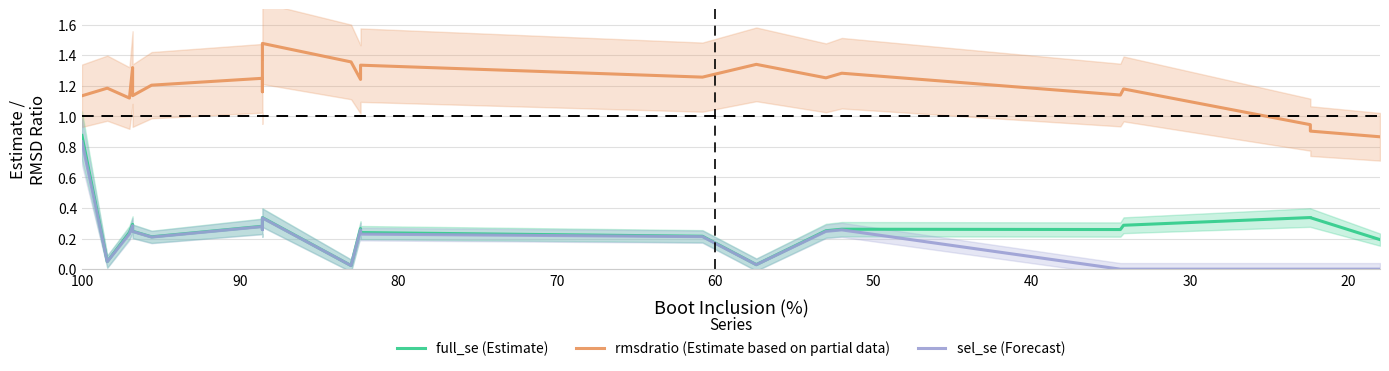

Rank the series by their maximum value, from highest to lowest.

rmsdratio (Estimate based on partial data), full_se (Estimate), sel_se (Forecast)